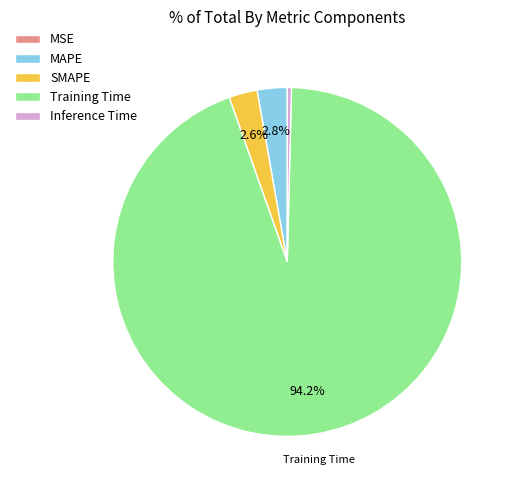

What percentage is NOT represented by MAPE?

97.2%